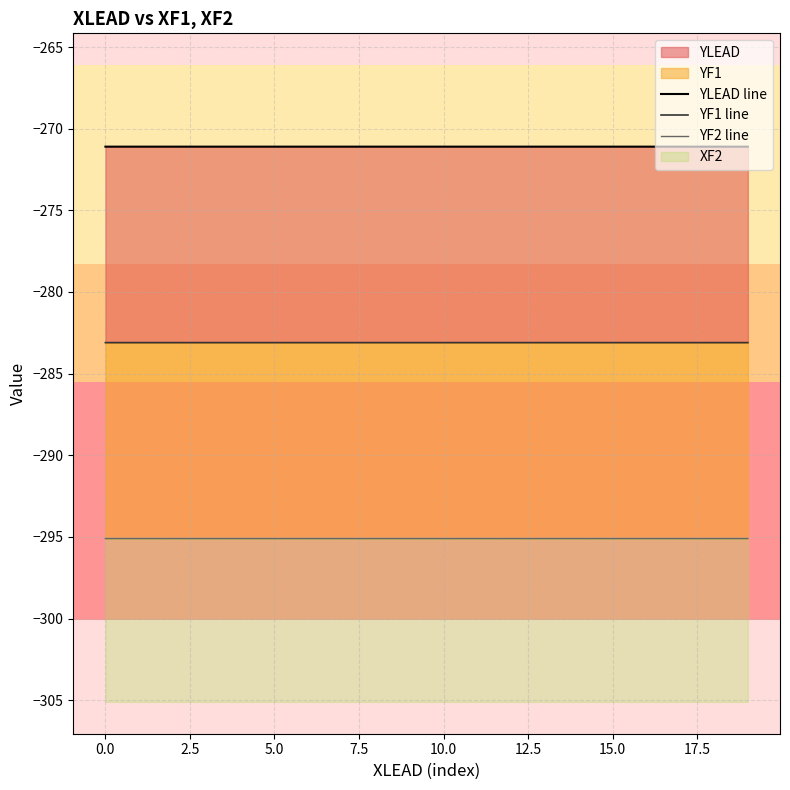

What is the highest value of the YLEAD line series?

-271.1